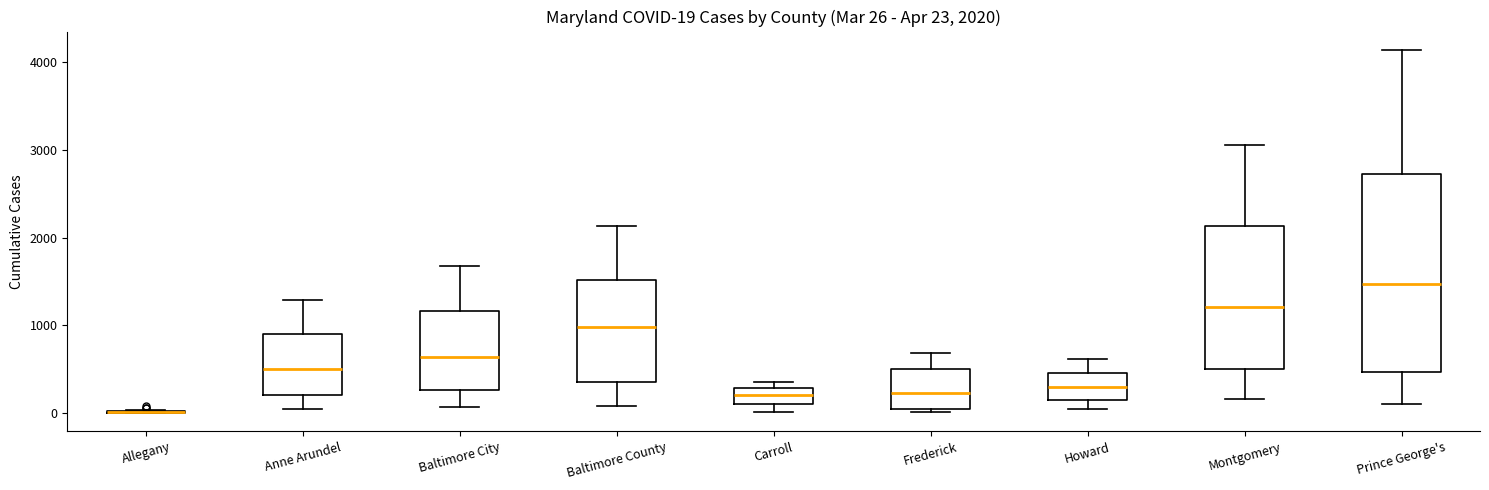

Which box is the tallest, from its lower edge to its upper edge?

Prince George's